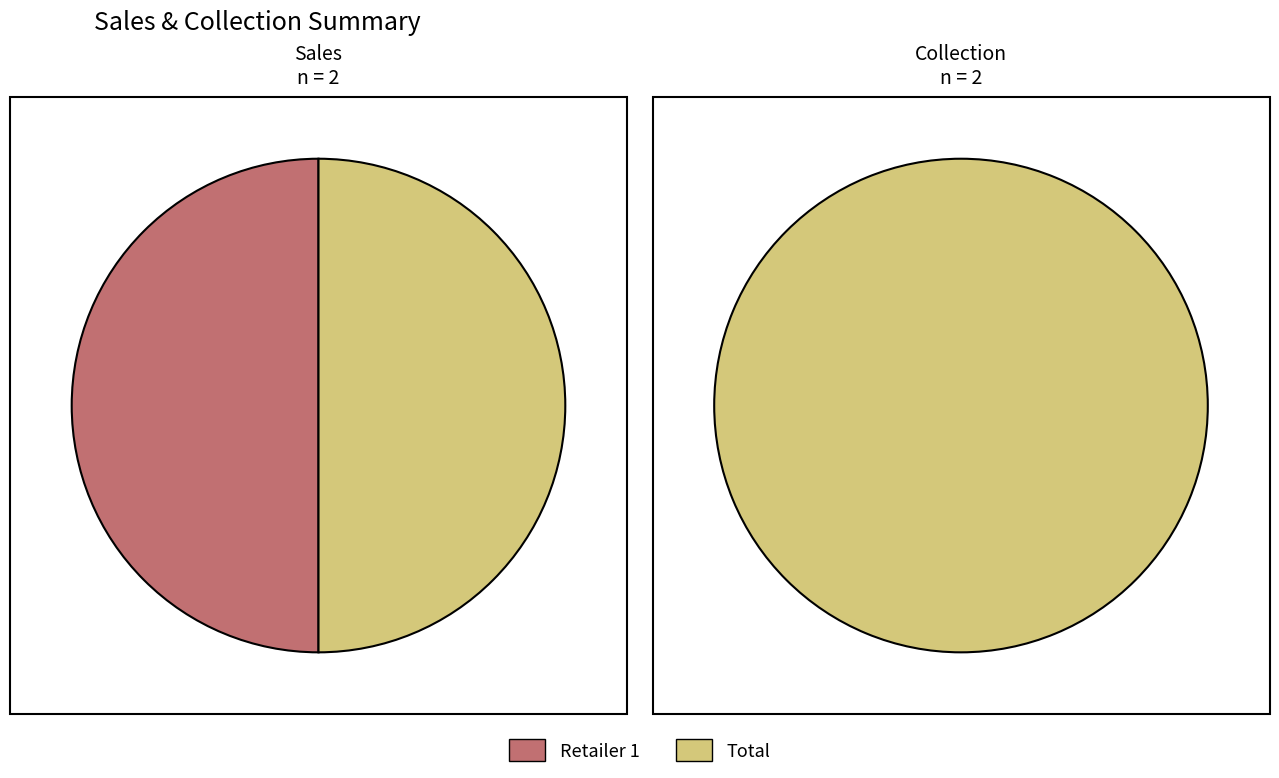

Which slice is the largest?

Retailer 1